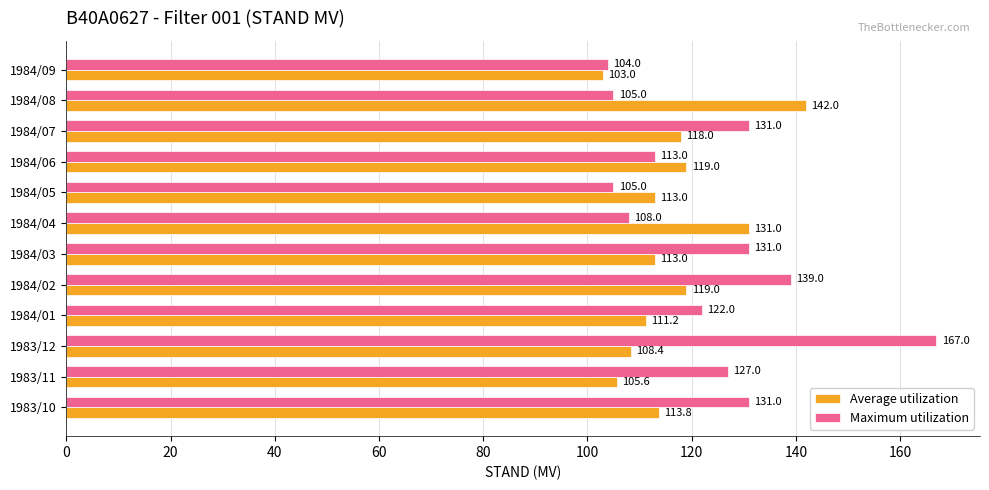

What is the sum of all Average utilization values?

1397.0